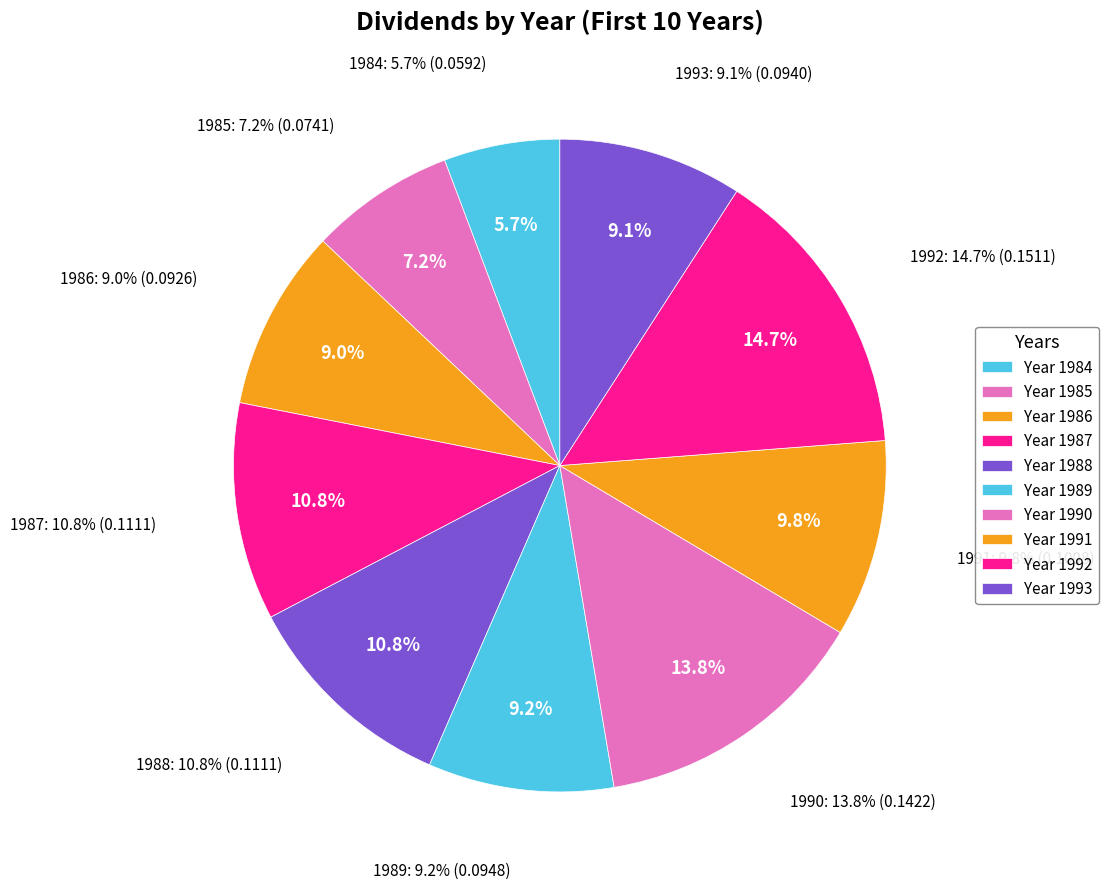

How many segments does this pie chart have?

10